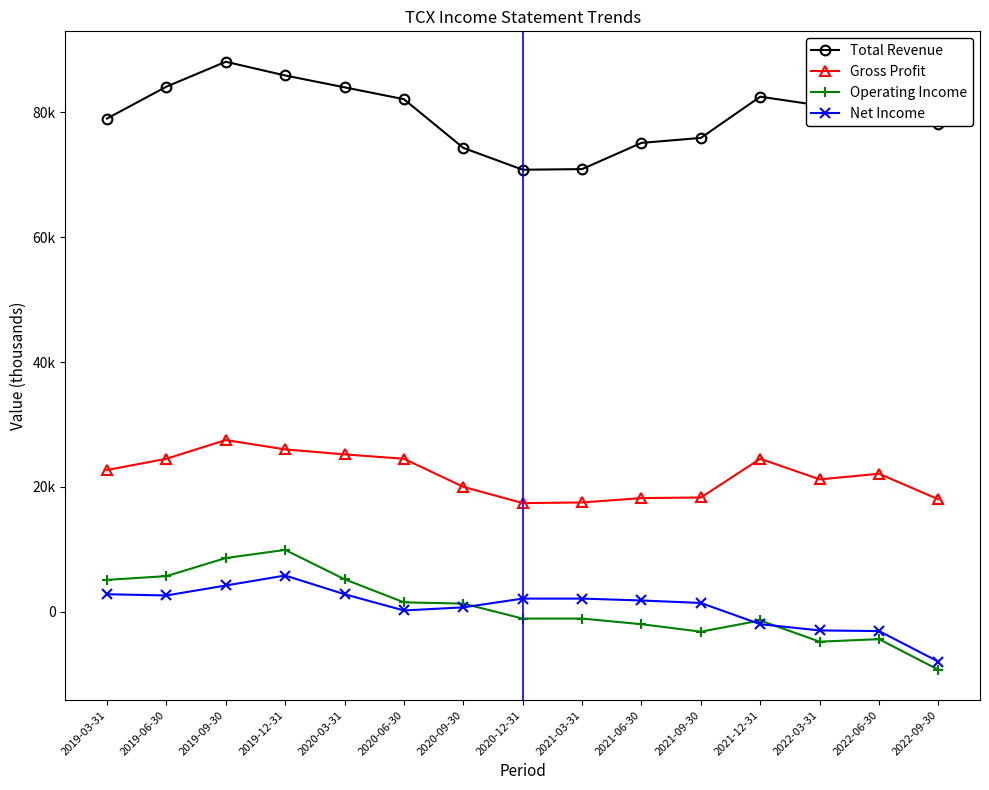

Is this an area chart (filled region under the line)?

No